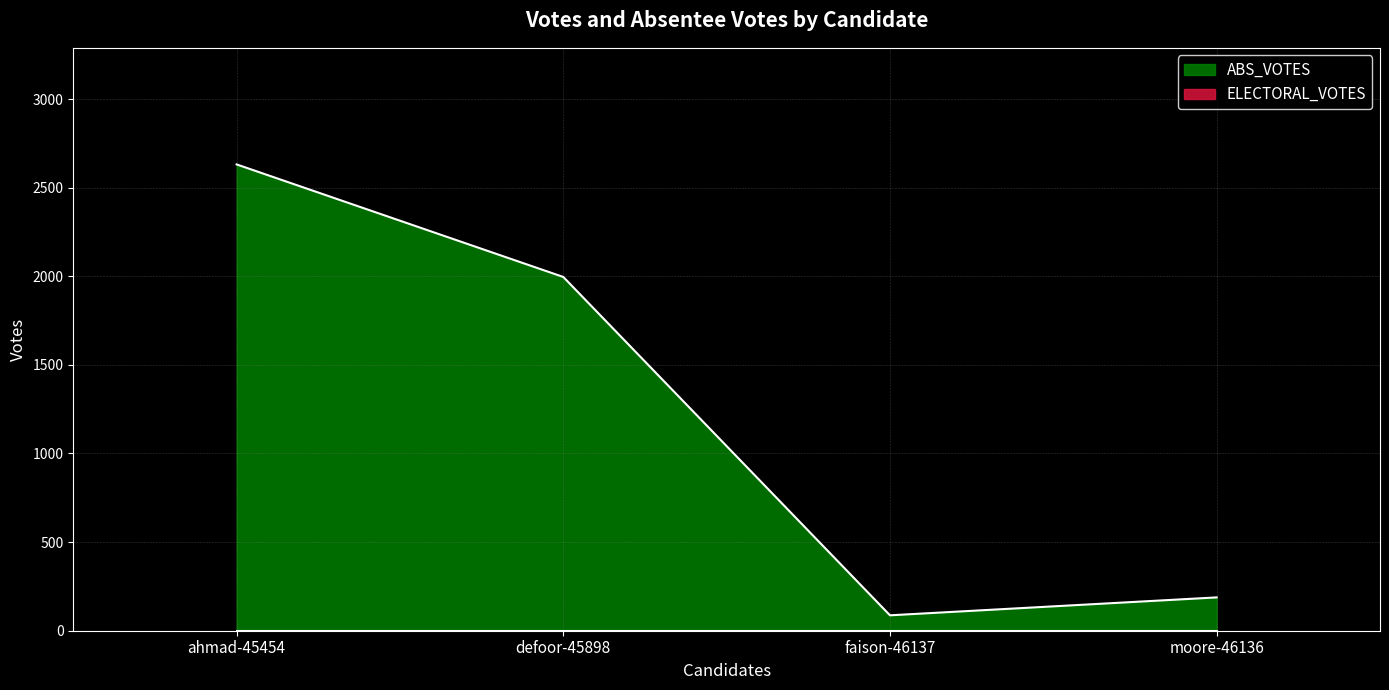

Reading left to right, extract all data points from this chart.

ahmad-45454=2631	defoor-45898=1996	faison-46137=87	moore-46136=188